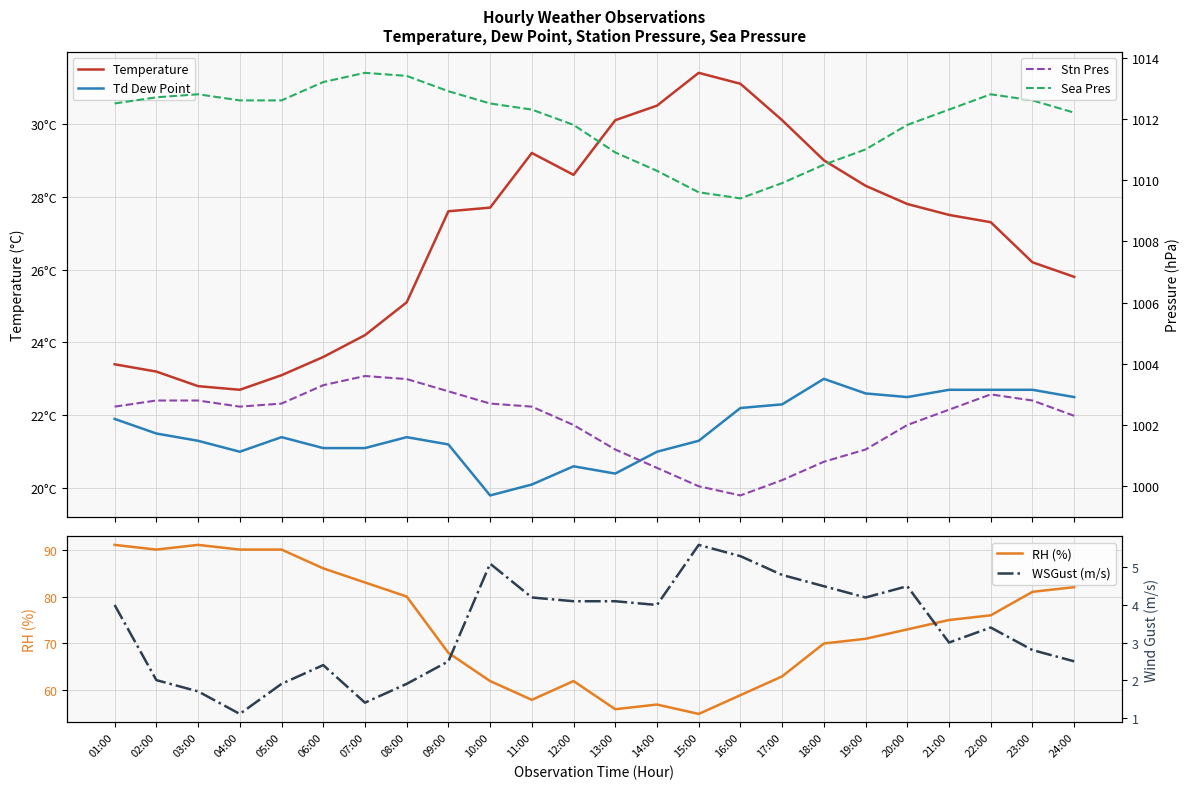

Reading left to right, extract all data points from this chart.

Temperature: 23.4	23.2	22.8	22.7	23.1	23.6	24.2	25.1	27.6	27.7	29.2	28.6	30.1	30.5	31.4	31.1	30.1	29.0	28.3	27.8	27.5	27.3	26.2	25.8
Td Dew Point: 21.9	21.5	21.3	21.0	21.4	21.1	21.1	21.4	21.2	19.8	20.1	20.6	20.4	21.0	21.3	22.2	22.3	23.0	22.6	22.5	22.7	22.7	22.7	22.5
RH (%): 91.0	90.0	91.0	90.0	90.0	86.0	83.0	80.0	68.0	62.0	58.0	62.0	56.0	57.0	55.0	59.0	63.0	70.0	71.0	73.0	75.0	76.0	81.0	82.0
Stn Pres: 1002.6	1002.8	1002.8	1002.6	1002.7	1003.3	1003.6	1003.5	1003.1	1002.7	1002.6	1002.0	1001.2	1000.6	1000.0	999.7	1000.2	1000.8	1001.2	1002.0	1002.5	1003.0	1002.8	1002.3
Sea Pres: 1012.5	1012.7	1012.8	1012.6	1012.6	1013.2	1013.5	1013.4	1012.9	1012.5	1012.3	1011.8	1010.9	1010.3	1009.6	1009.4	1009.9	1010.5	1011.0	1011.8	1012.3	1012.8	1012.6	1012.2
WSGust (m/s): 4.0	2.0	1.7	1.1	1.9	2.4	1.4	1.9	2.5	5.1	4.2	4.1	4.1	4.0	5.6	5.3	4.8	4.5	4.2	4.5	3.0	3.4	2.8	2.5